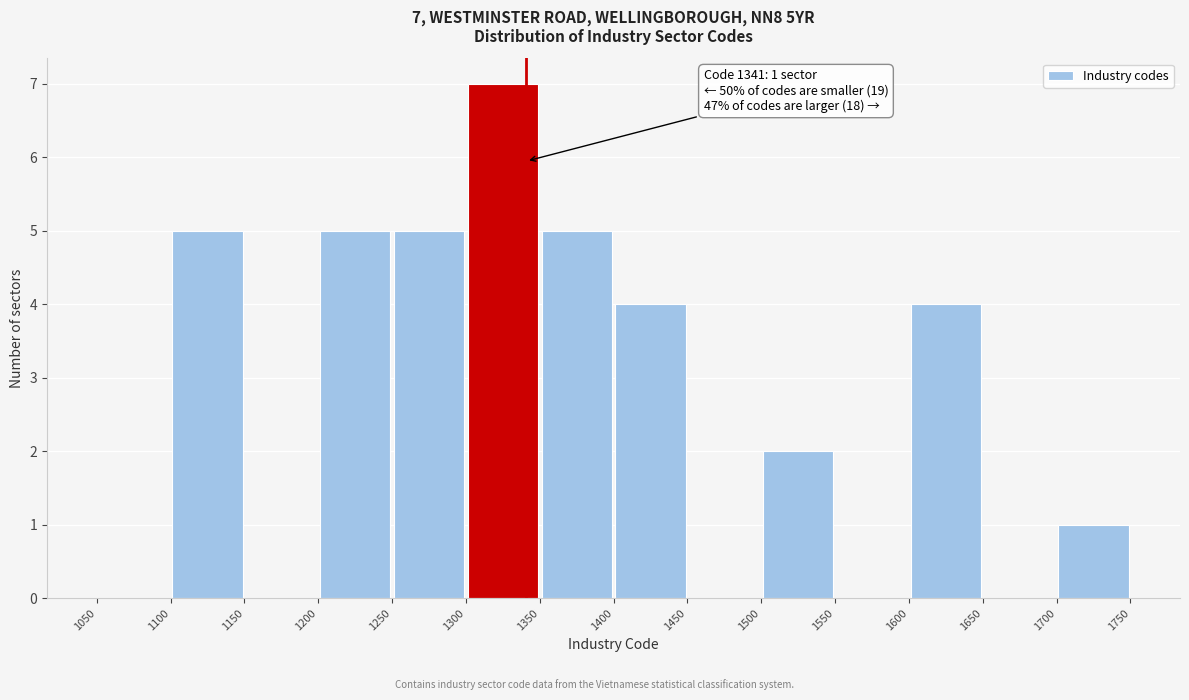

Over which range of the x-axis is the bar tallest?

1300 to 1350